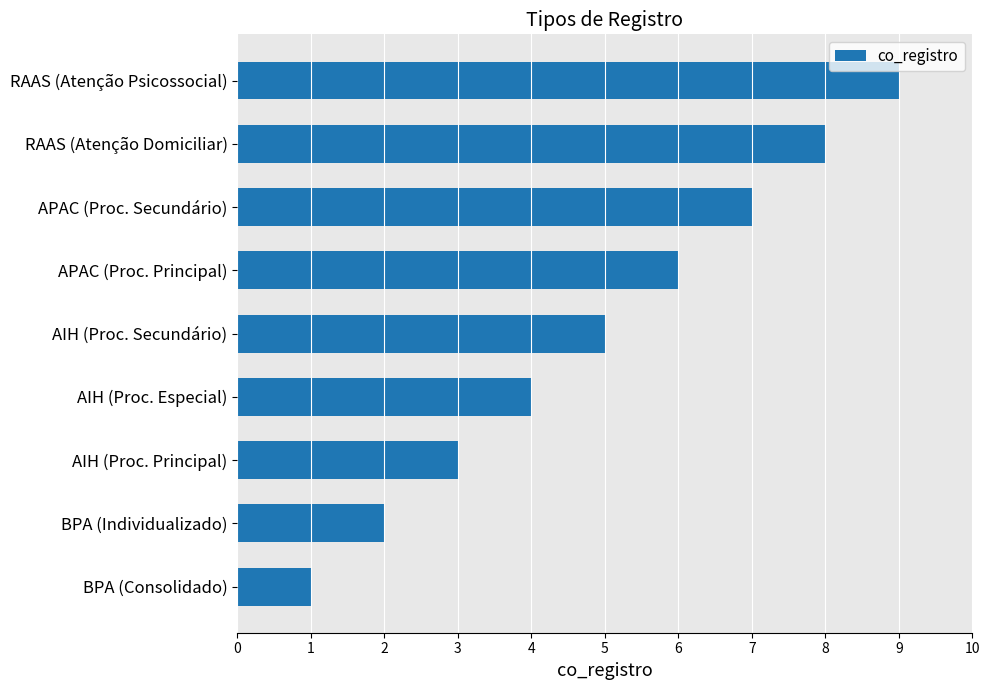

What is the approximate value at AIH (Proc. Principal)?

3